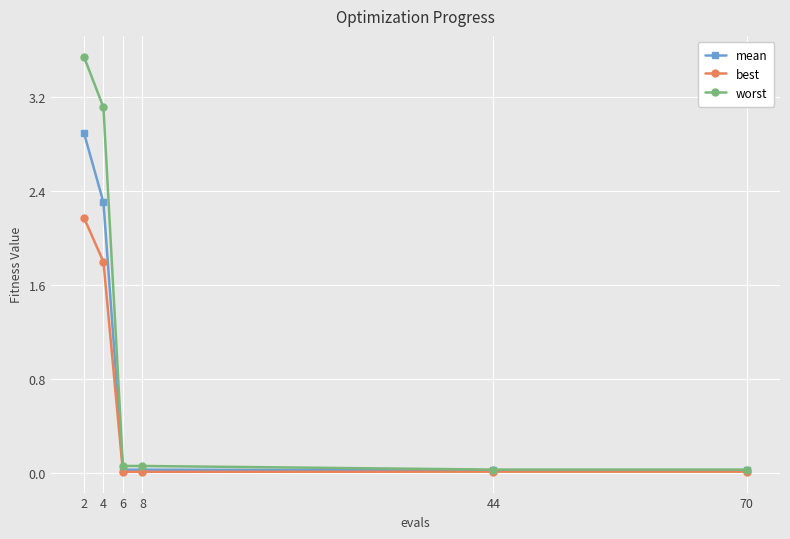

True or false: best has a value of 0.0 at 8.

True